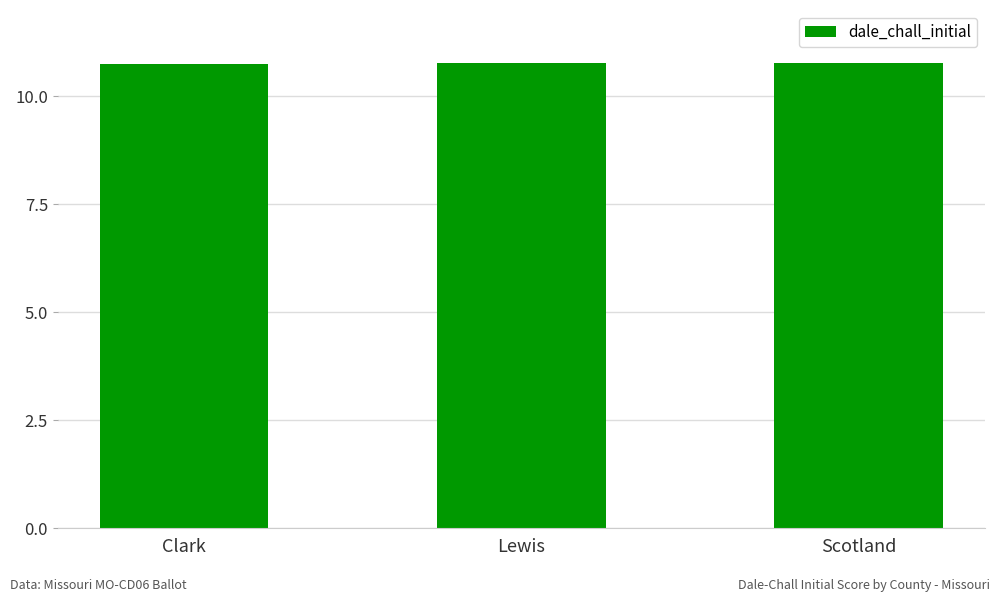

What is the label of the 2nd bar from the left?

Lewis